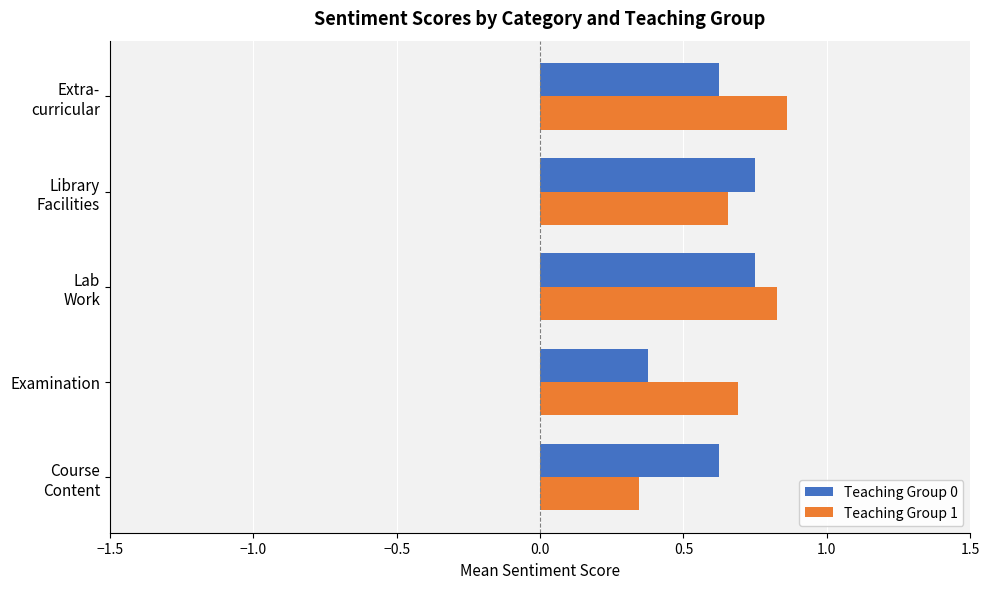

List the series in order of their peak value, lowest first.

Teaching Group 0, Teaching Group 1